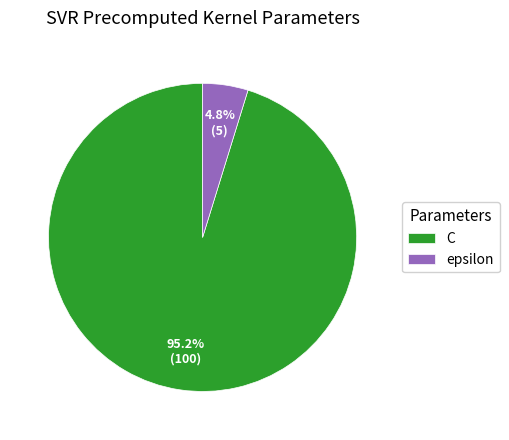

To the nearest percent, what is the combined percentage of C and epsilon?

100%